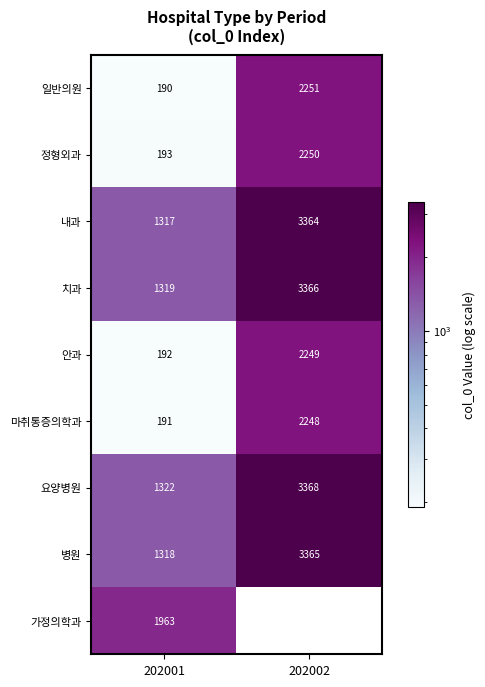

Which category has the highest value in the 일반의원 series?

202002